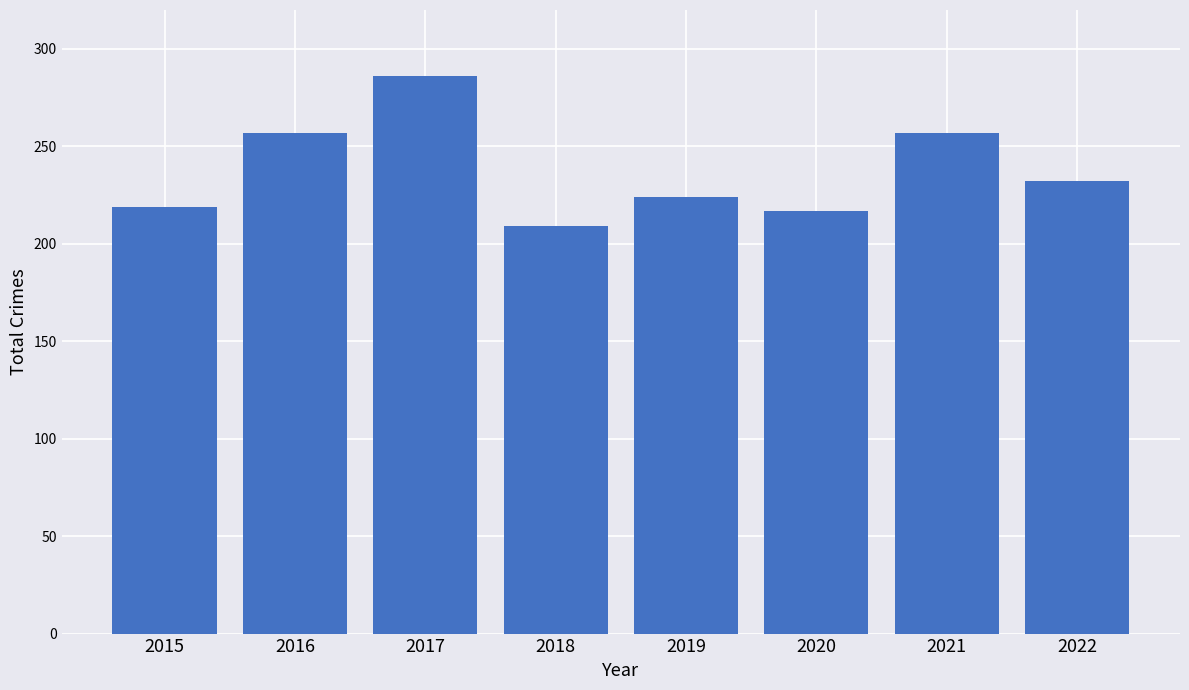

What is the approximate value at 2019?

224